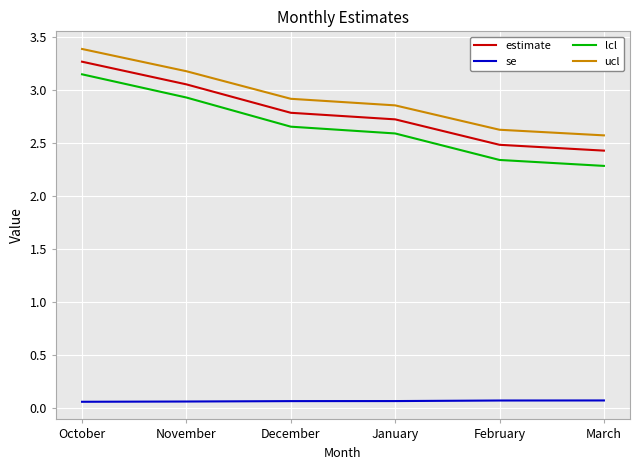

Rank the series at November from lowest to highest value.

se, lcl, estimate, ucl